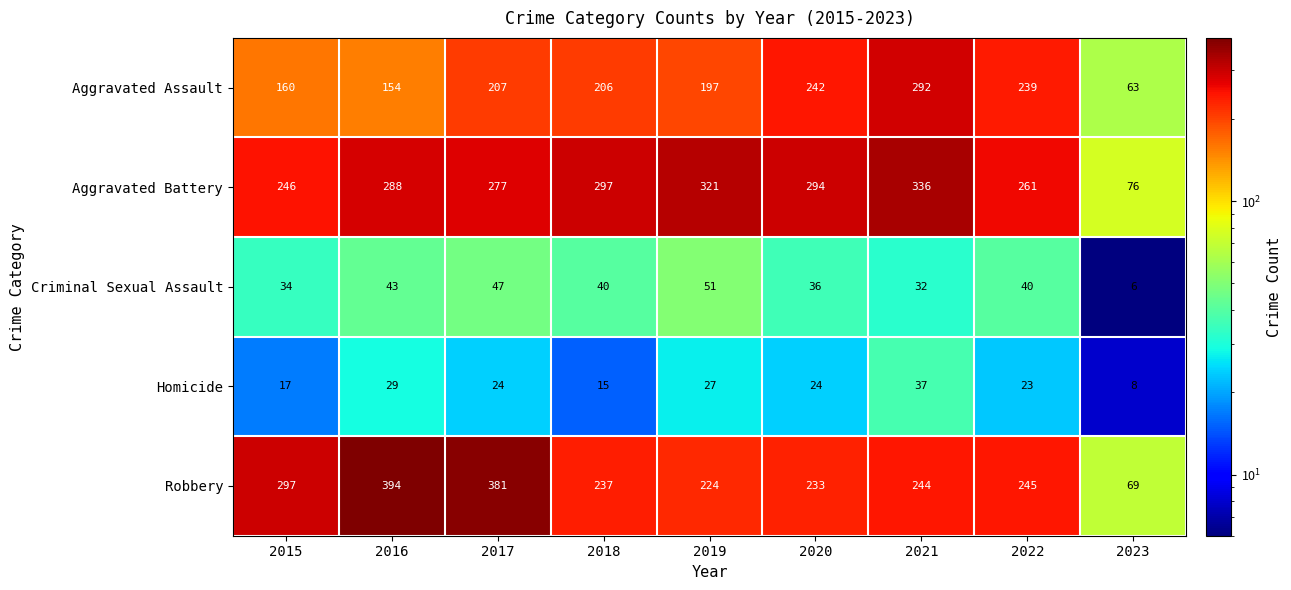

Which label corresponds to the smallest value in the chart?

2023